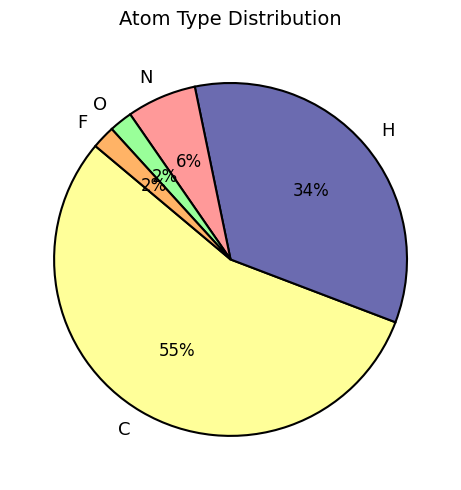

To the nearest percent, what percentage of the pie is O?

2%